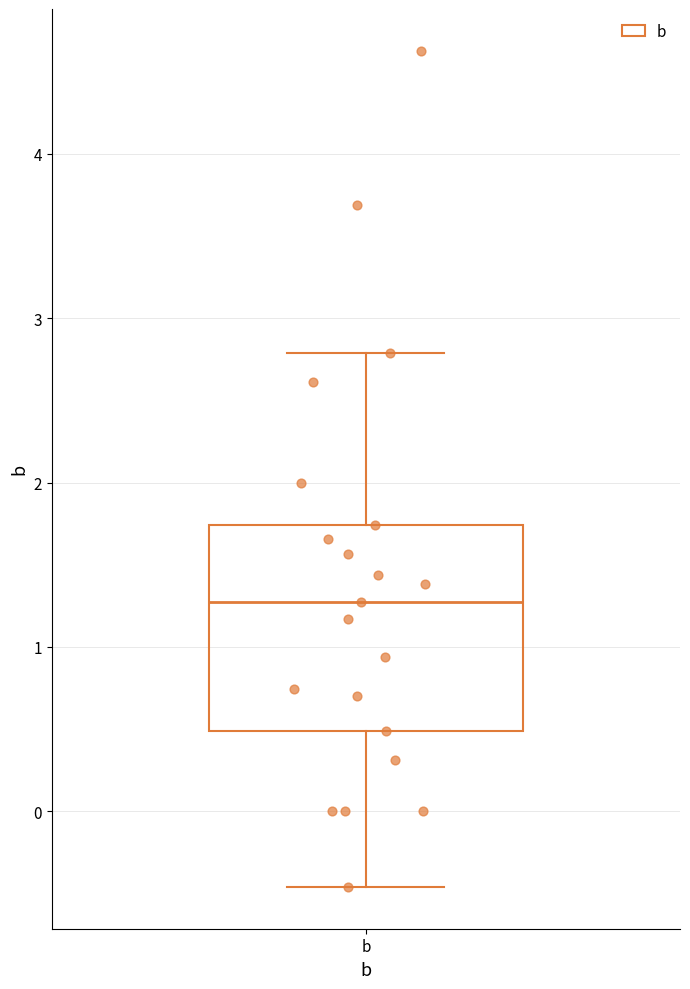

Where is the upper edge of the box for b on the y-axis? The values are not printed on the chart, so give them approximately, as read against the axis.

1.7